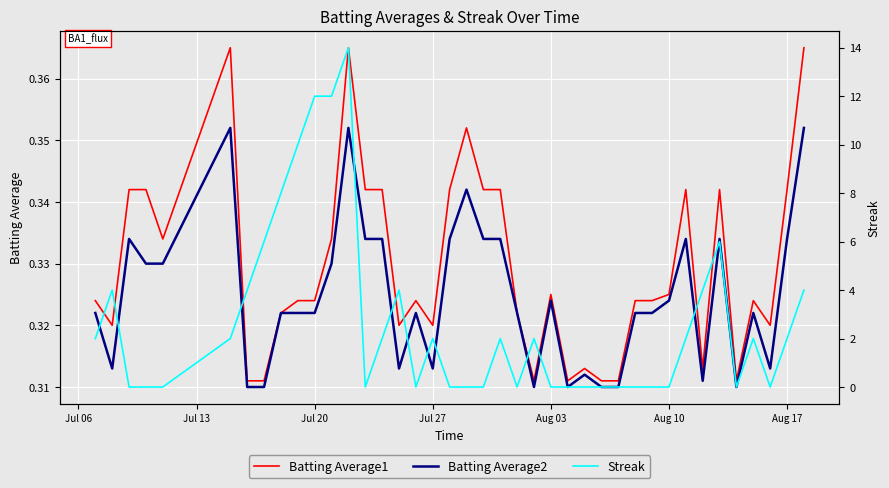

How many categories are shown in the chart?

40